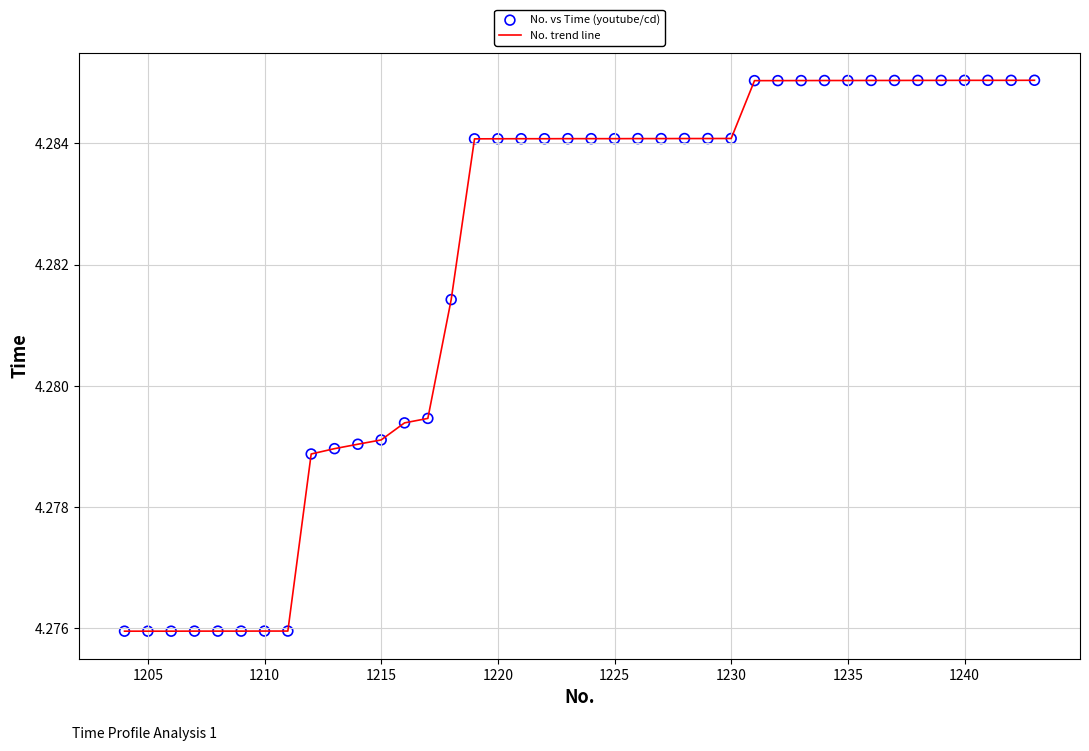

How many lines are shown in the chart?

1